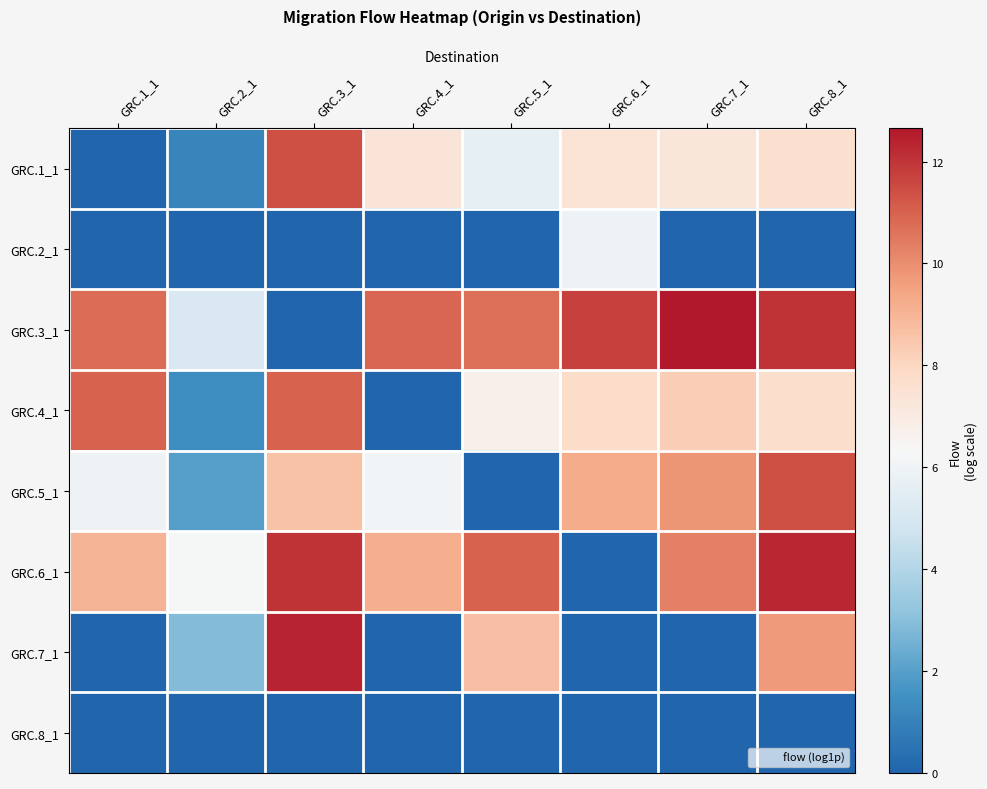

Which series has the largest total across all categories?

GRC.3_1